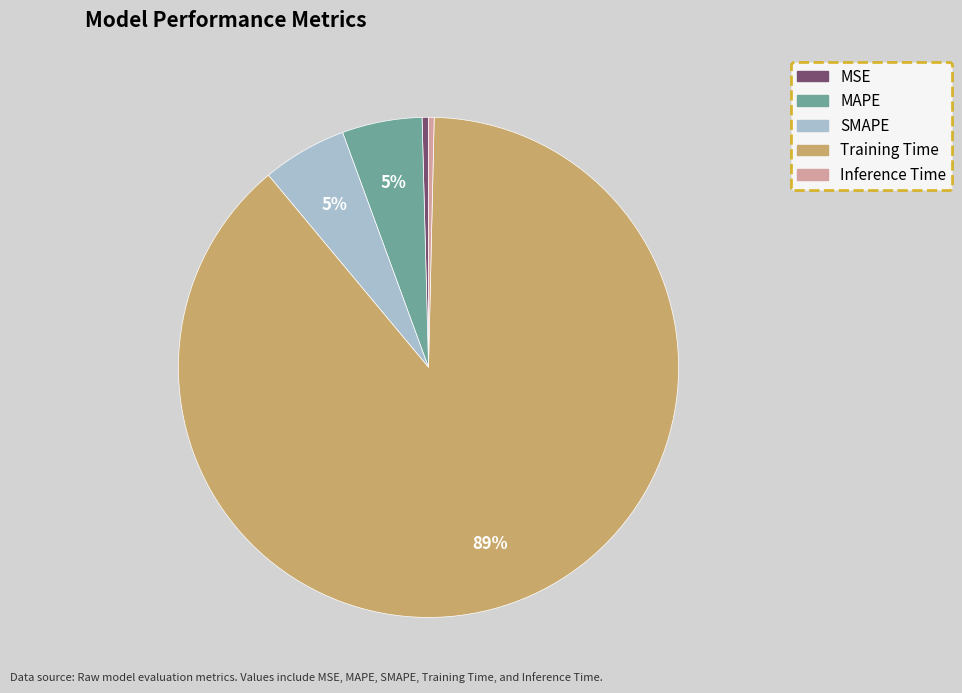

Which slice is the largest?

Training Time